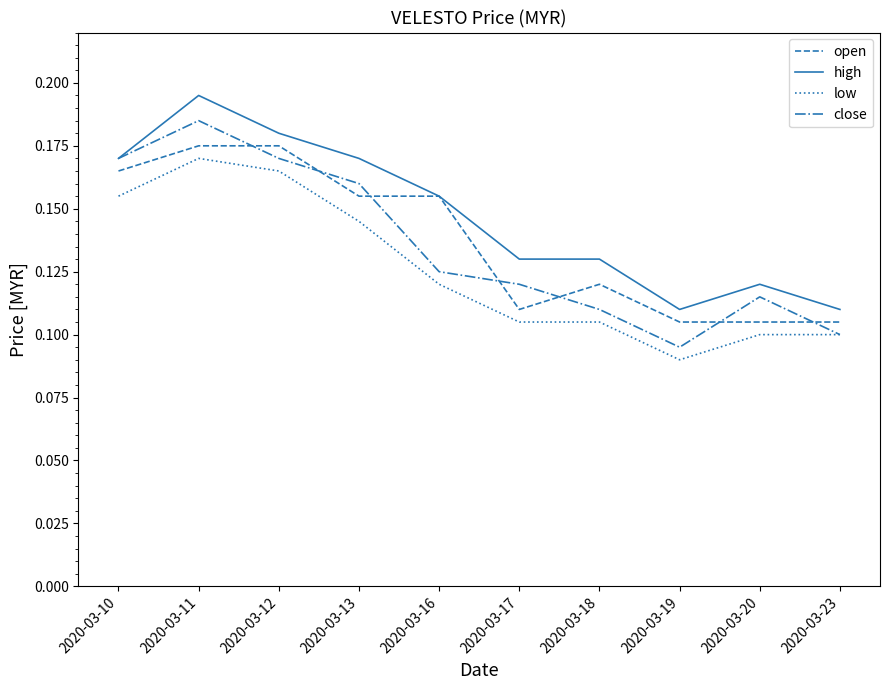

Is the value of high at 2020-03-10 greater than the value of close at 2020-03-11?

No